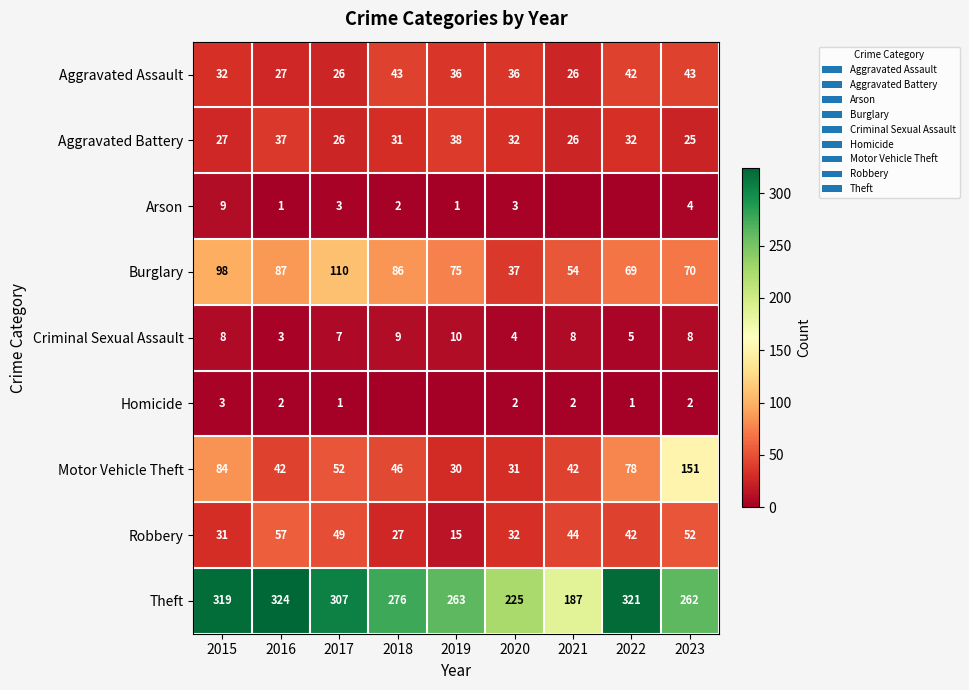

What is the sum of the Criminal Sexual Assault values at 2021 and 2022?

13